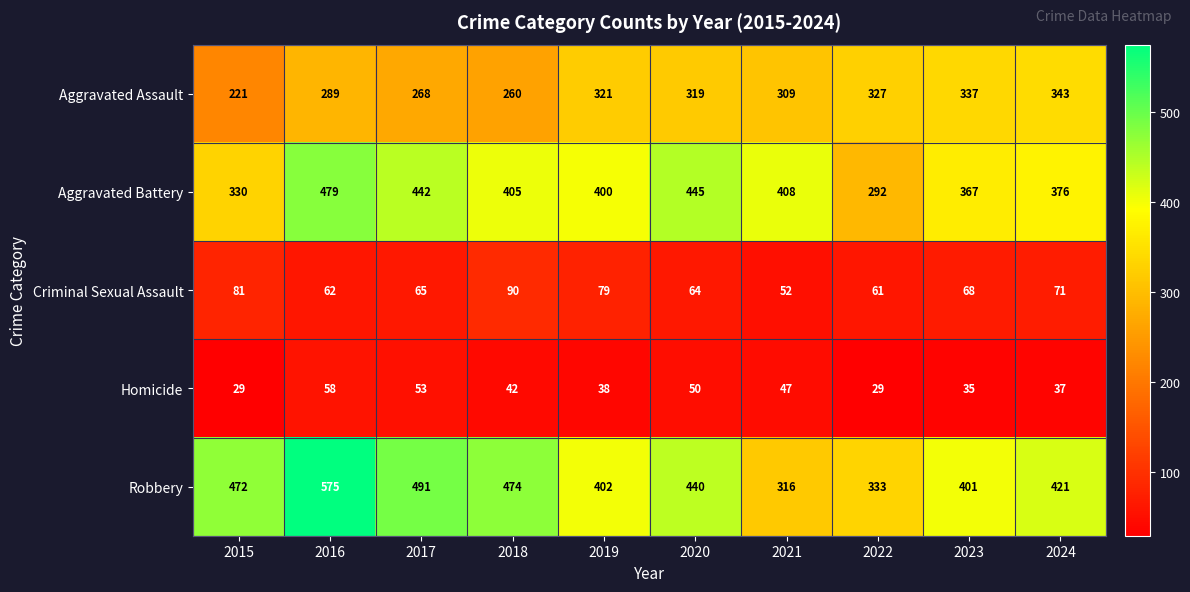

Is the value of Aggravated Battery at 2017 greater than the value of Criminal Sexual Assault at 2023?

Yes